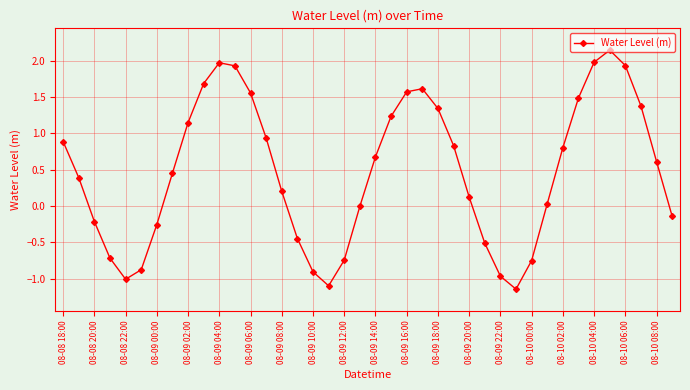

What is the difference between the second highest and minimum values?

3.1